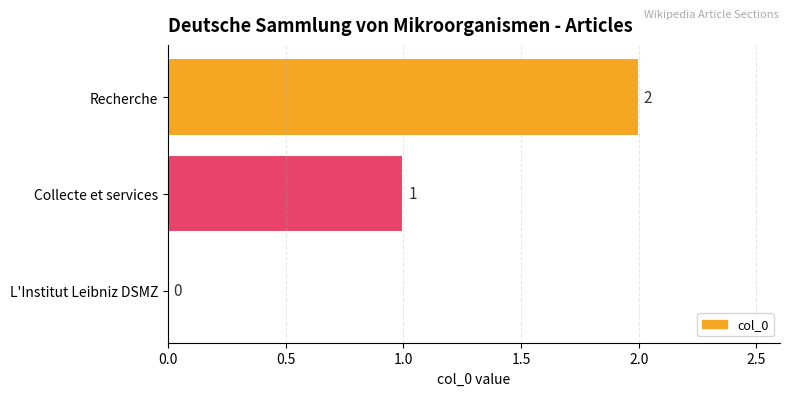

Are the bars grouped side by side (vs. stacked)?

No